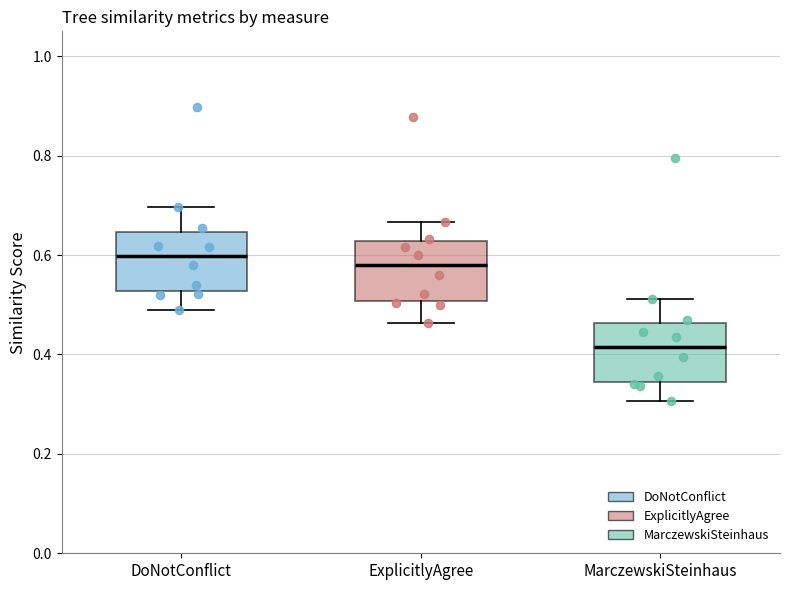

Reading left to right, read every box against the y-axis: the position of its median line, the range the box covers, and the ends of its whiskers. The values are not printed on the chart, so give them approximately, as read against the axis.

DoNotConflict: median 0.60, box 0.52 to 0.64, whiskers 0.50 to 0.70
ExplicitlyAgree: median 0.58, box 0.50 to 0.62, whiskers 0.46 to 0.66
MarczewskiSteinhaus: median 0.42, box 0.34 to 0.46, whiskers 0.30 to 0.52